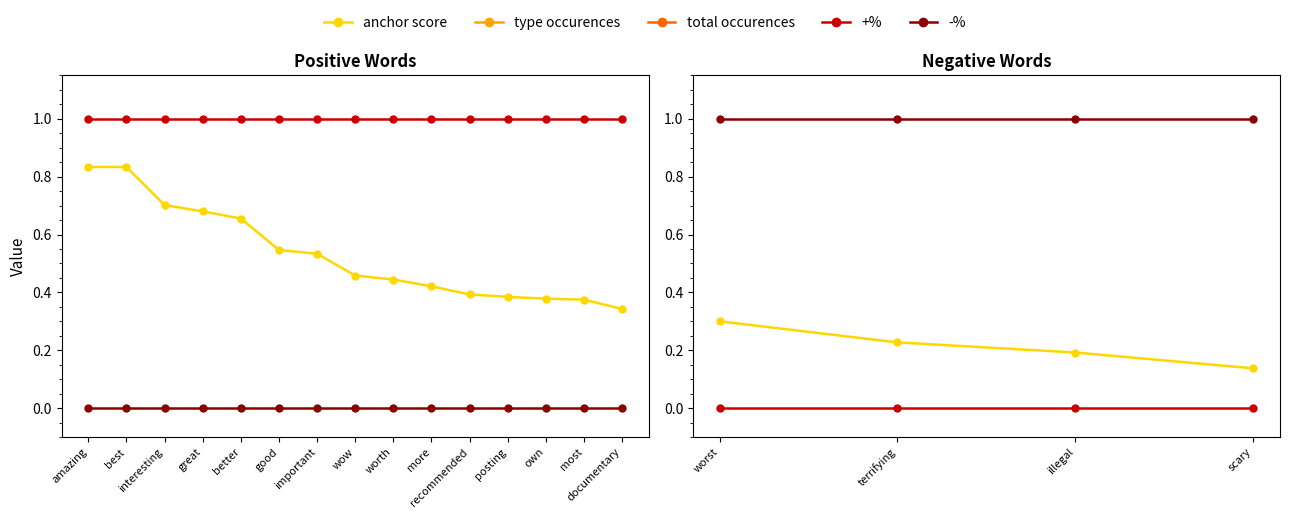

What are all the series names shown in the legend?

anchor score, type occurences, total occurences, +%, -%